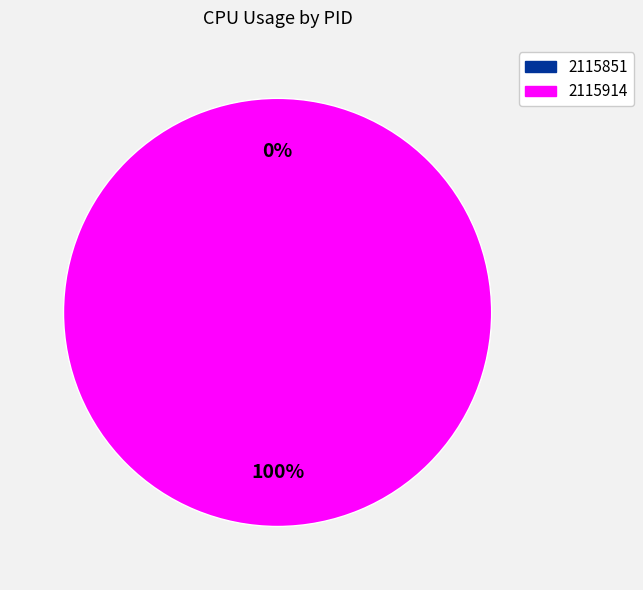

Which category has the biggest portion of the pie?

2115914